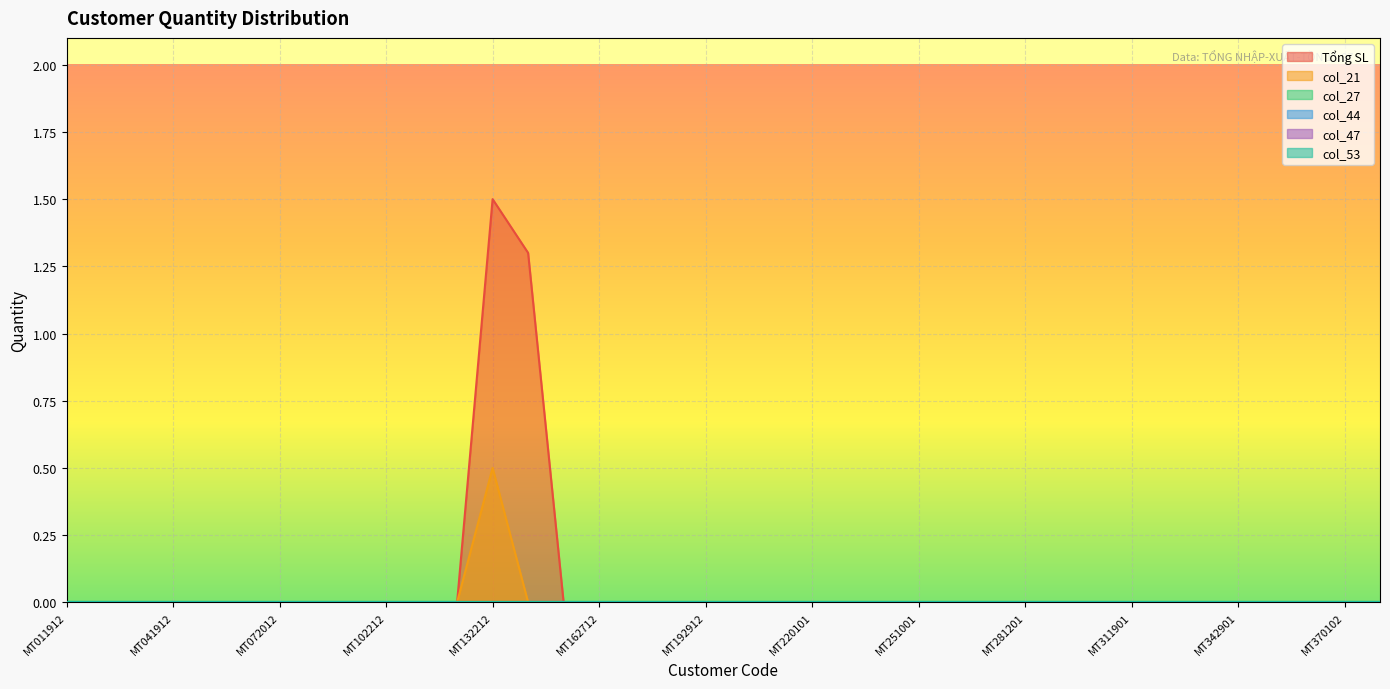

How many lines are shown in the chart?

6